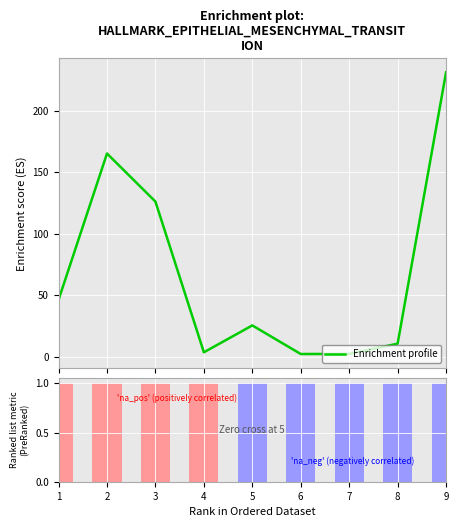

Reading right to left, transcribe all the data shown in this chart.

Enrichment profile: 231.0	10.8	2.5	2.4	25.6	3.8	126.1	165.1	46.4
Ranking metric scores: 1.0	1.0	1.0	1.0	1.0	1.0	1.0	1.0	1.0